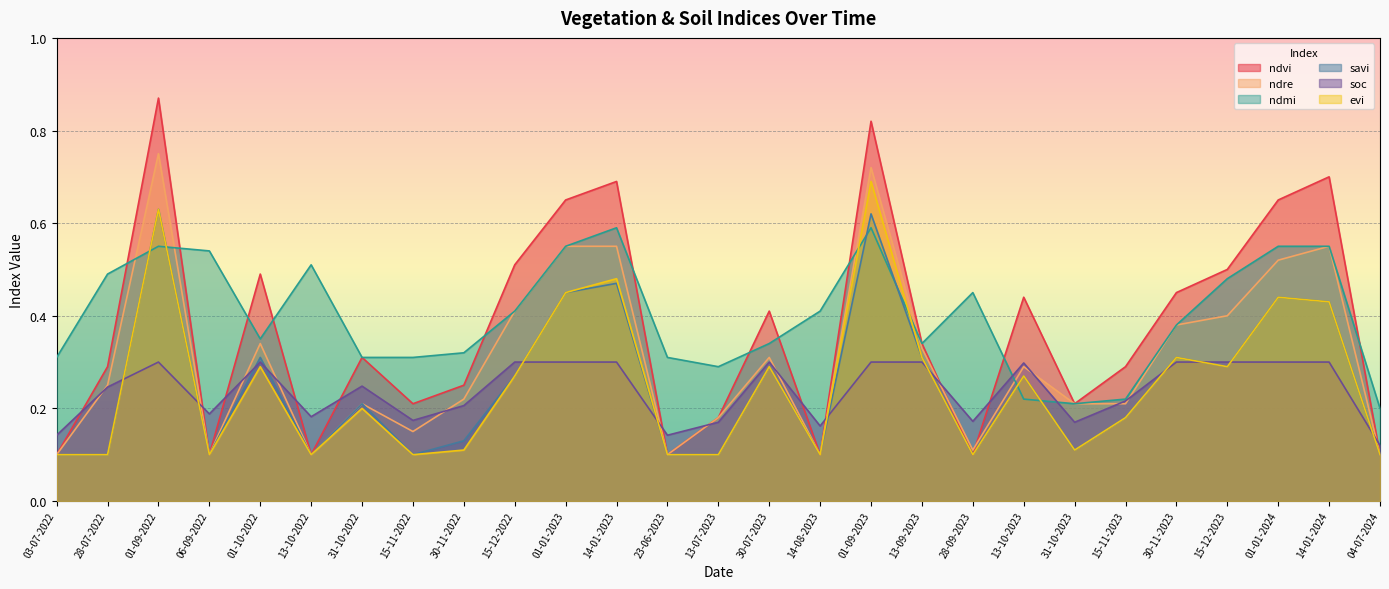

Reading left to right, list all the values displayed in this chart.

ndvi: 03-07-2022=0.1	28-07-2022=0.3	01-09-2022=0.9	06-09-2022=0.1	01-10-2022=0.5	13-10-2022=0.1	31-10-2022=0.3	15-11-2022=0.2	30-11-2022=0.2	15-12-2022=0.5	01-01-2023=0.7	14-01-2023=0.7	23-06-2023=0.1	13-07-2023=0.2	30-07-2023=0.4	14-08-2023=0.1	01-09-2023=0.8	13-09-2023=0.3	28-09-2023=0.1	13-10-2023=0.4	31-10-2023=0.2	15-11-2023=0.3	30-11-2023=0.5	15-12-2023=0.5	01-01-2024=0.7	14-01-2024=0.7	04-07-2024=0.1
ndre: 03-07-2022=0.1	28-07-2022=0.2	01-09-2022=0.8	06-09-2022=0.1	01-10-2022=0.3	13-10-2022=0.1	31-10-2022=0.2	15-11-2022=0.1	30-11-2022=0.2	15-12-2022=0.4	01-01-2023=0.6	14-01-2023=0.6	23-06-2023=0.1	13-07-2023=0.2	30-07-2023=0.3	14-08-2023=0.1	01-09-2023=0.7	13-09-2023=0.3	28-09-2023=0.1	13-10-2023=0.3	31-10-2023=0.2	15-11-2023=0.2	30-11-2023=0.4	15-12-2023=0.4	01-01-2024=0.5	14-01-2024=0.6	04-07-2024=0.1
ndmi: 03-07-2022=0.3	28-07-2022=0.5	01-09-2022=0.6	06-09-2022=0.5	01-10-2022=0.3	13-10-2022=0.5	31-10-2022=0.3	15-11-2022=0.3	30-11-2022=0.3	15-12-2022=0.4	01-01-2023=0.6	14-01-2023=0.6	23-06-2023=0.3	13-07-2023=0.3	30-07-2023=0.3	14-08-2023=0.4	01-09-2023=0.6	13-09-2023=0.3	28-09-2023=0.5	13-10-2023=0.2	31-10-2023=0.2	15-11-2023=0.2	30-11-2023=0.4	15-12-2023=0.5	01-01-2024=0.6	14-01-2024=0.6	04-07-2024=0.2
savi: 03-07-2022=0.1	28-07-2022=0.1	01-09-2022=0.6	06-09-2022=0.1	01-10-2022=0.3	13-10-2022=0.1	31-10-2022=0.2	15-11-2022=0.1	30-11-2022=0.1	15-12-2022=0.3	01-01-2023=0.5	14-01-2023=0.5	23-06-2023=0.1	13-07-2023=0.1	30-07-2023=0.3	14-08-2023=0.1	01-09-2023=0.6	13-09-2023=0.3	28-09-2023=0.1	13-10-2023=0.3	31-10-2023=0.1	15-11-2023=0.2	30-11-2023=0.3	15-12-2023=0.3	01-01-2024=0.4	14-01-2024=0.4	04-07-2024=0.1
soc: 03-07-2022=0.1	28-07-2022=0.2	01-09-2022=0.3	06-09-2022=0.2	01-10-2022=0.3	13-10-2022=0.2	31-10-2022=0.2	15-11-2022=0.2	30-11-2022=0.2	15-12-2022=0.3	01-01-2023=0.3	14-01-2023=0.3	23-06-2023=0.1	13-07-2023=0.2	30-07-2023=0.3	14-08-2023=0.2	01-09-2023=0.3	13-09-2023=0.3	28-09-2023=0.2	13-10-2023=0.3	31-10-2023=0.2	15-11-2023=0.2	30-11-2023=0.3	15-12-2023=0.3	01-01-2024=0.3	14-01-2024=0.3	04-07-2024=0.1
evi: 03-07-2022=0.1	28-07-2022=0.1	01-09-2022=0.6	06-09-2022=0.1	01-10-2022=0.3	13-10-2022=0.1	31-10-2022=0.2	15-11-2022=0.1	30-11-2022=0.1	15-12-2022=0.3	01-01-2023=0.5	14-01-2023=0.5	23-06-2023=0.1	13-07-2023=0.1	30-07-2023=0.3	14-08-2023=0.1	01-09-2023=0.7	13-09-2023=0.3	28-09-2023=0.1	13-10-2023=0.3	31-10-2023=0.1	15-11-2023=0.2	30-11-2023=0.3	15-12-2023=0.3	01-01-2024=0.4	14-01-2024=0.4	04-07-2024=0.1